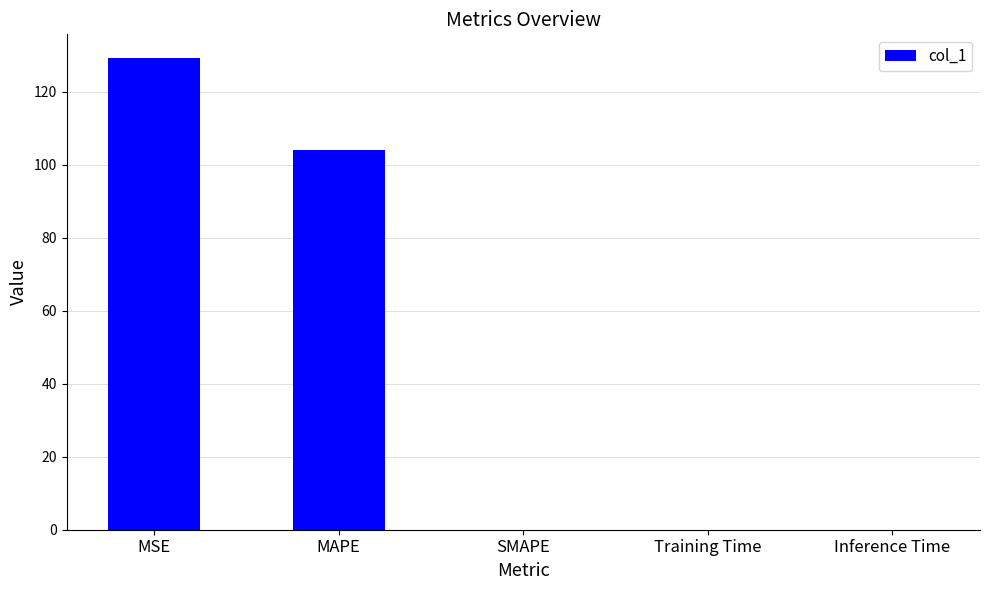

At which label is the value closest to 64?

MAPE